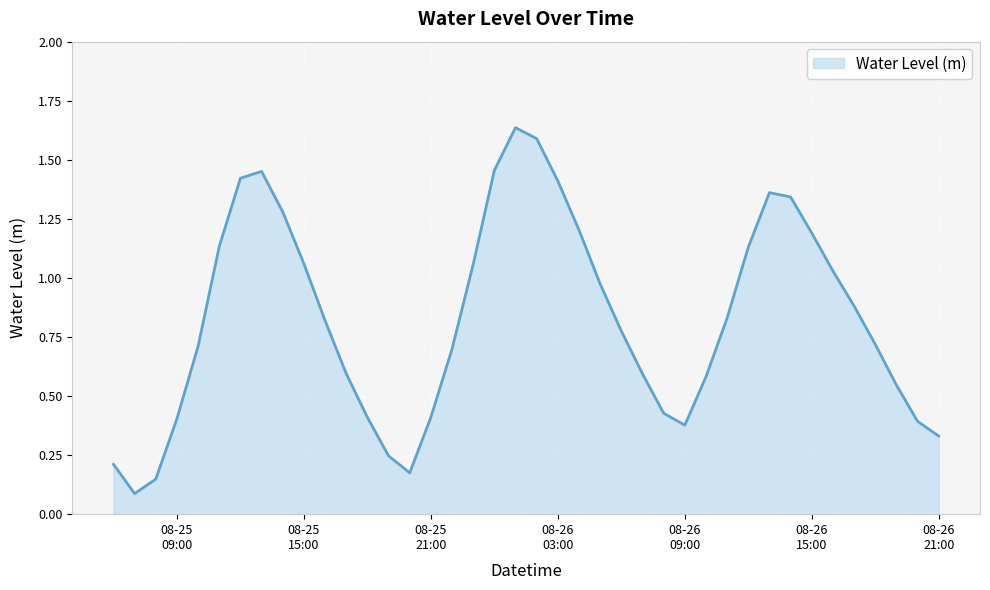

Reading right to left, extract all data points from this chart.

0.3	0.4	0.5	0.7	0.9	1.0	1.2	1.3	1.4	1.1	0.8	0.6	0.4	0.4	0.6	0.8	1.0	1.2	1.4	1.6	1.6	1.5	1.1	0.7	0.4	0.2	0.2	0.4	0.6	0.8	1.1	1.3	1.5	1.4	1.1	0.7	0.4	0.1	0.1	0.2